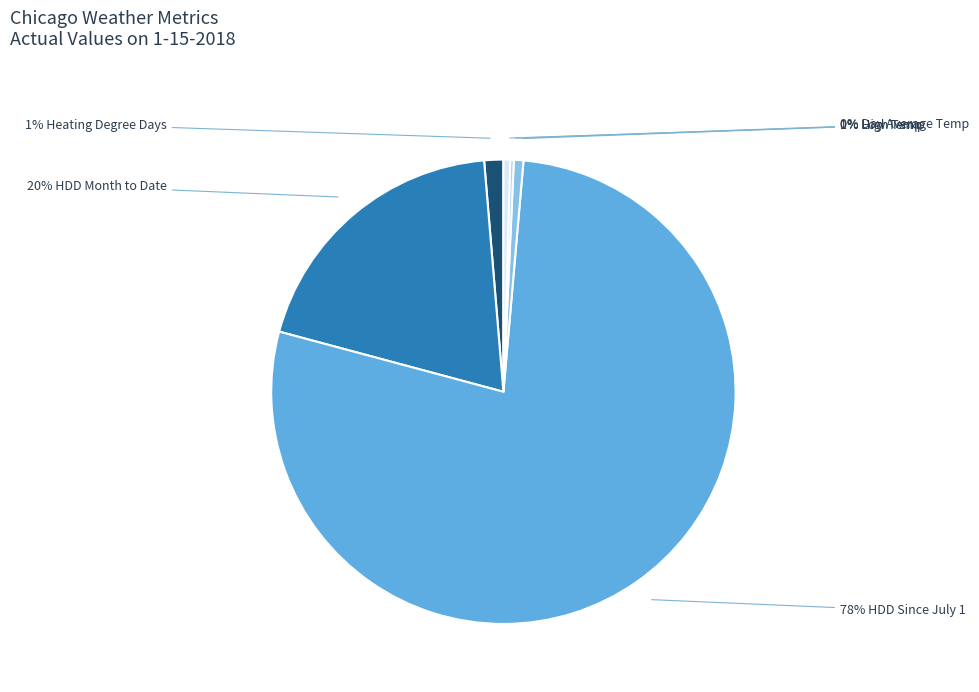

Is there any slice that represents more than half of the pie?

Yes